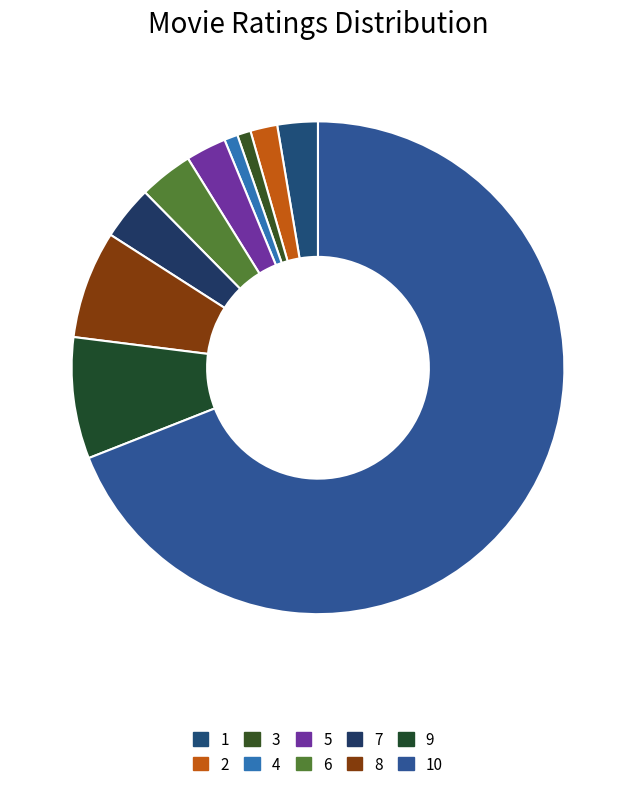

Count the number of slices in the pie.

10